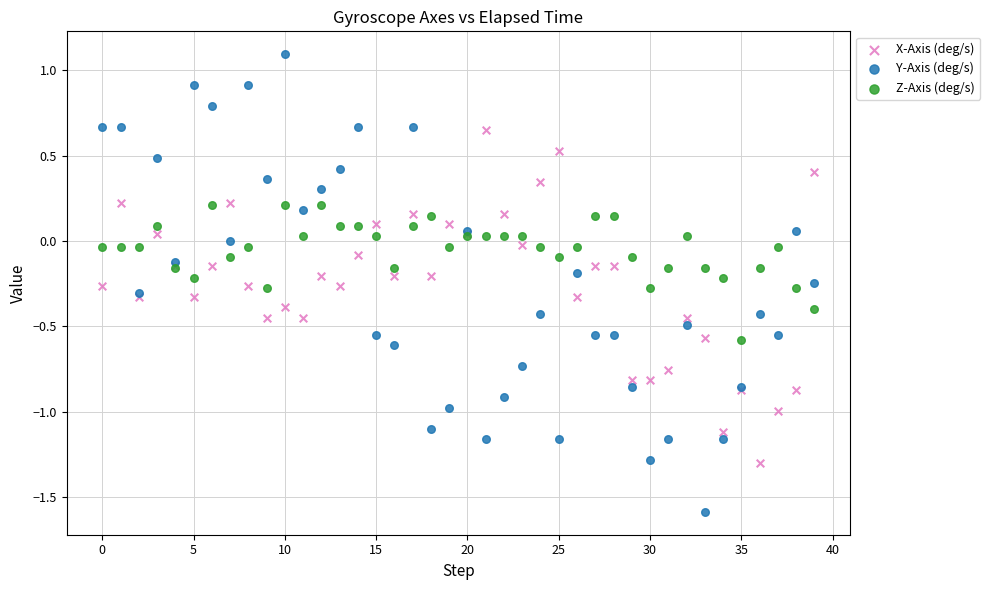

Which series reaches the minimum Y coordinate?

Y-Axis (deg/s)